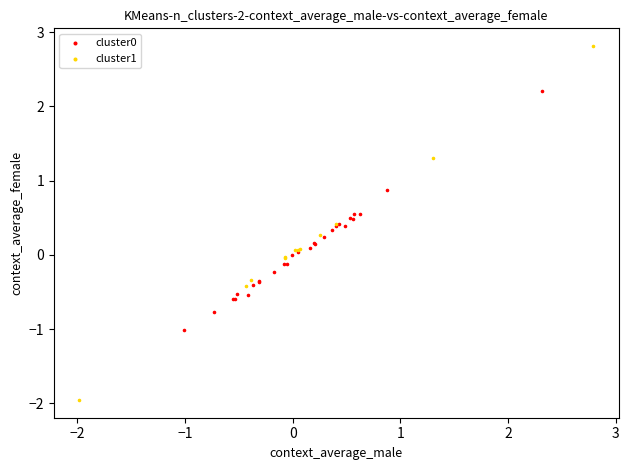

Which series contains the lowest Y value?

cluster1